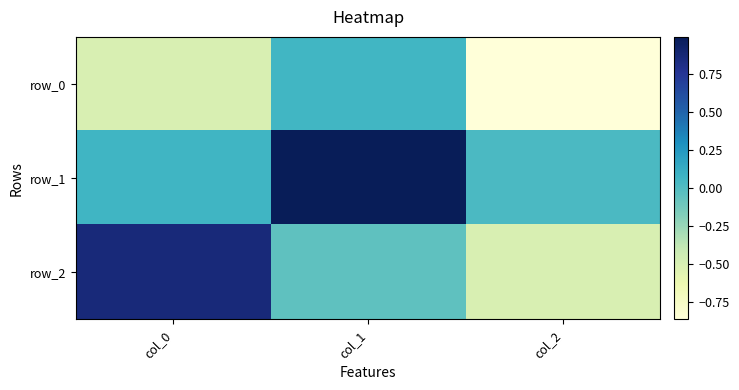

The row_2 series shows -0.5 at col_2. True or false?

True